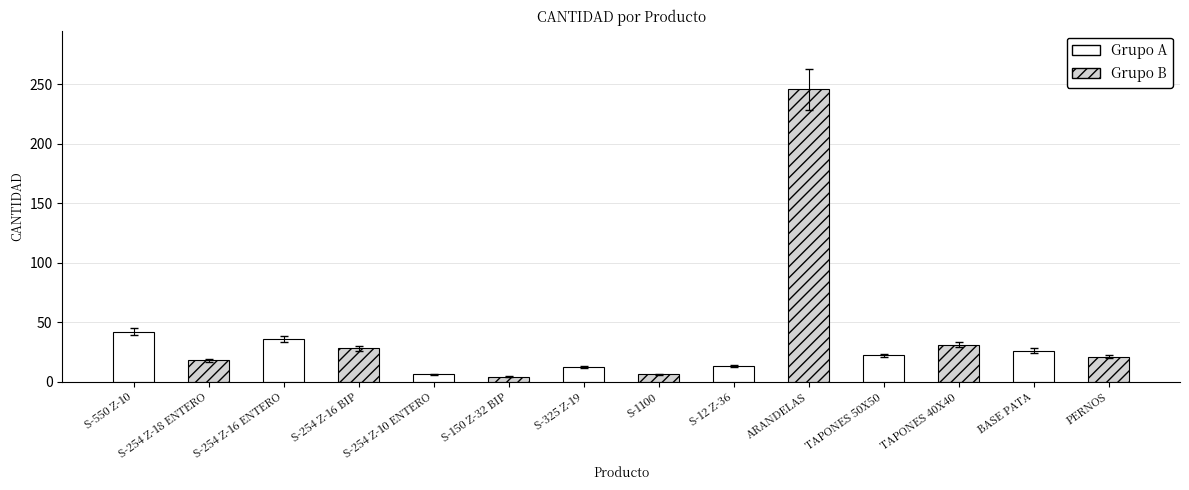

The chart shows a value of 10 at BASE PATA. True or false?

False